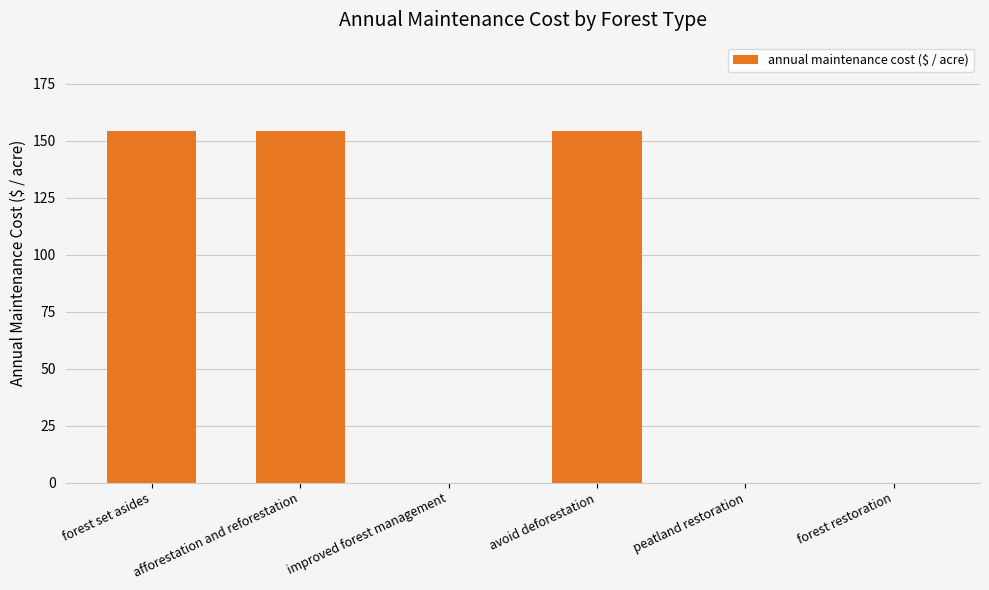

What is the greatest value displayed?

154.3